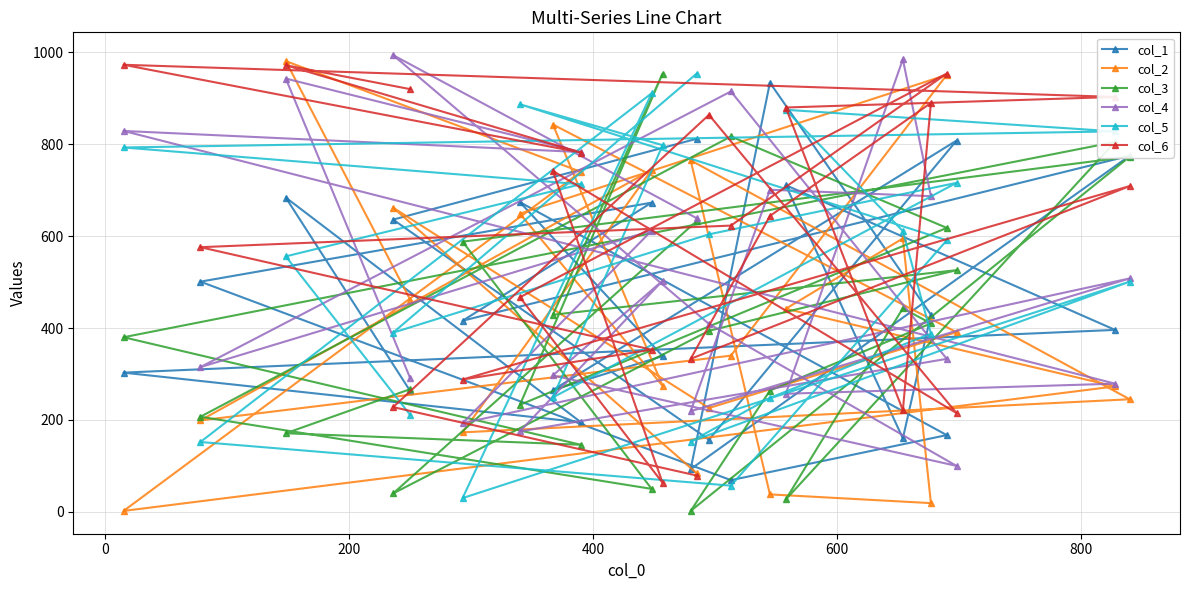

Which series has the largest total across all categories?

col_6